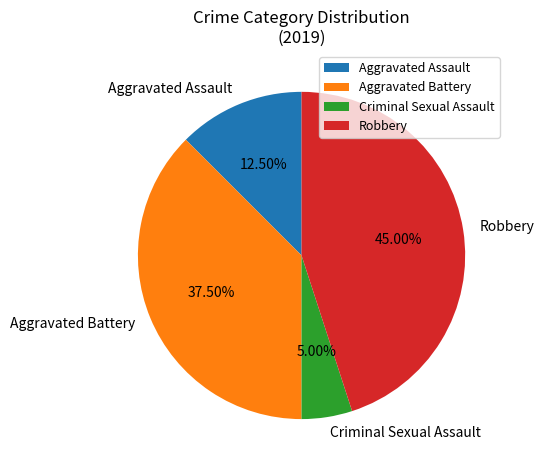

To the nearest percent, what is the difference between the largest and smallest slice percentages?

40%